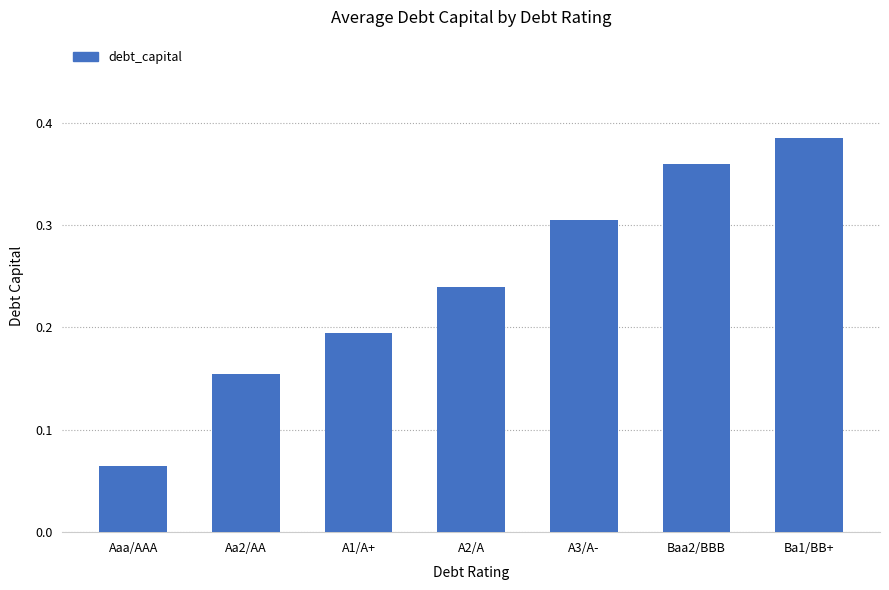

What is the sum of all values?

1.7